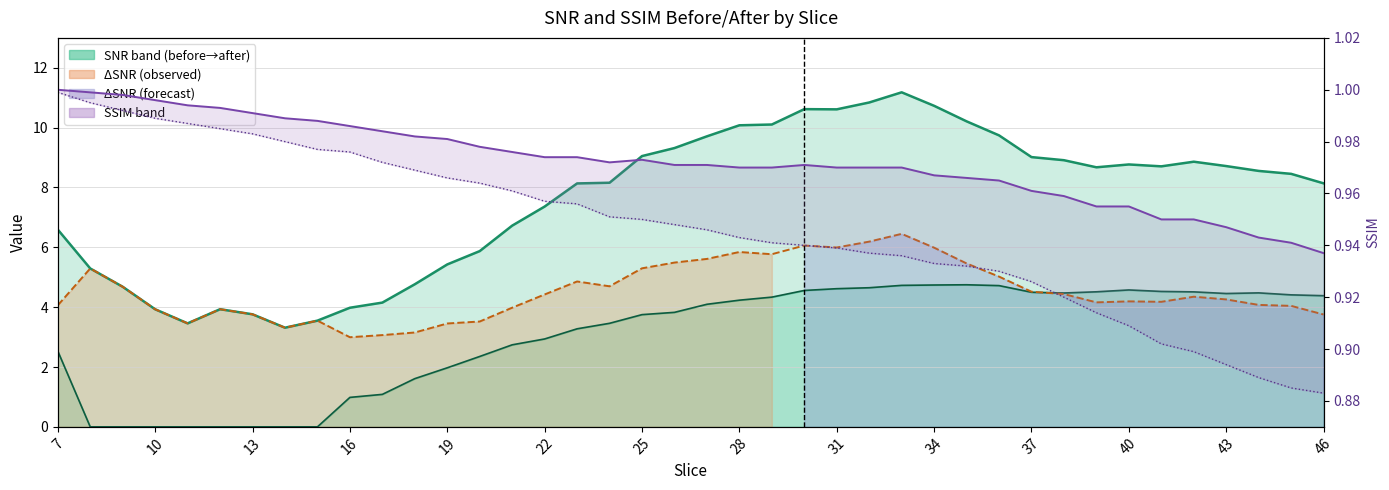

True or false: SNR_after line and SNR_before line cross at least once.

False